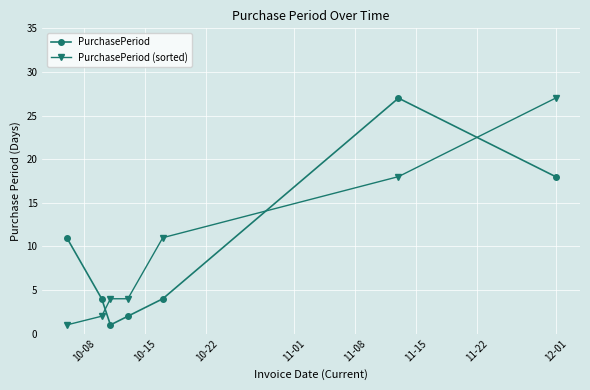

What is the maximum value shown in the chart?

27